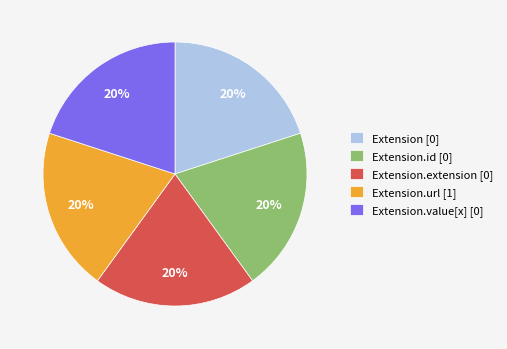

Approximately how many times larger is the value at Extension [0] compared to Extension.id [0]?

1.0